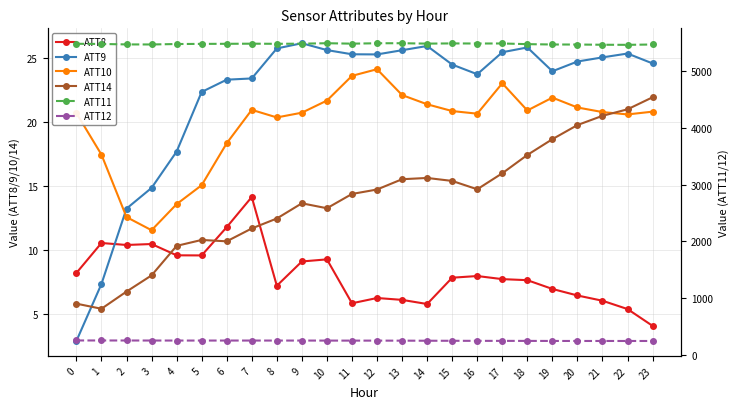

What is the smallest value displayed?

2.9